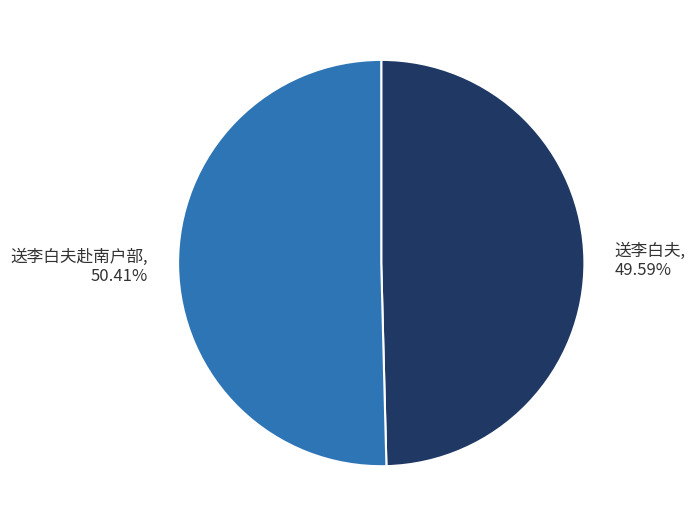

Does 送李白夫 account for over 50% of the chart?

No